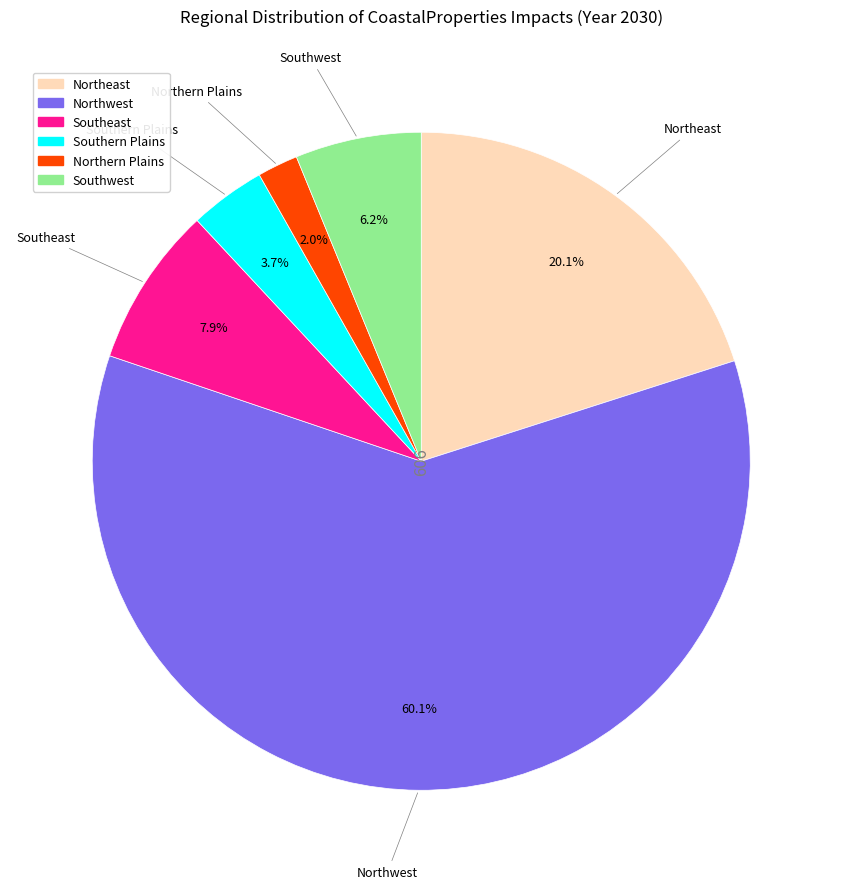

What is the largest slice in the pie chart?

Northwest